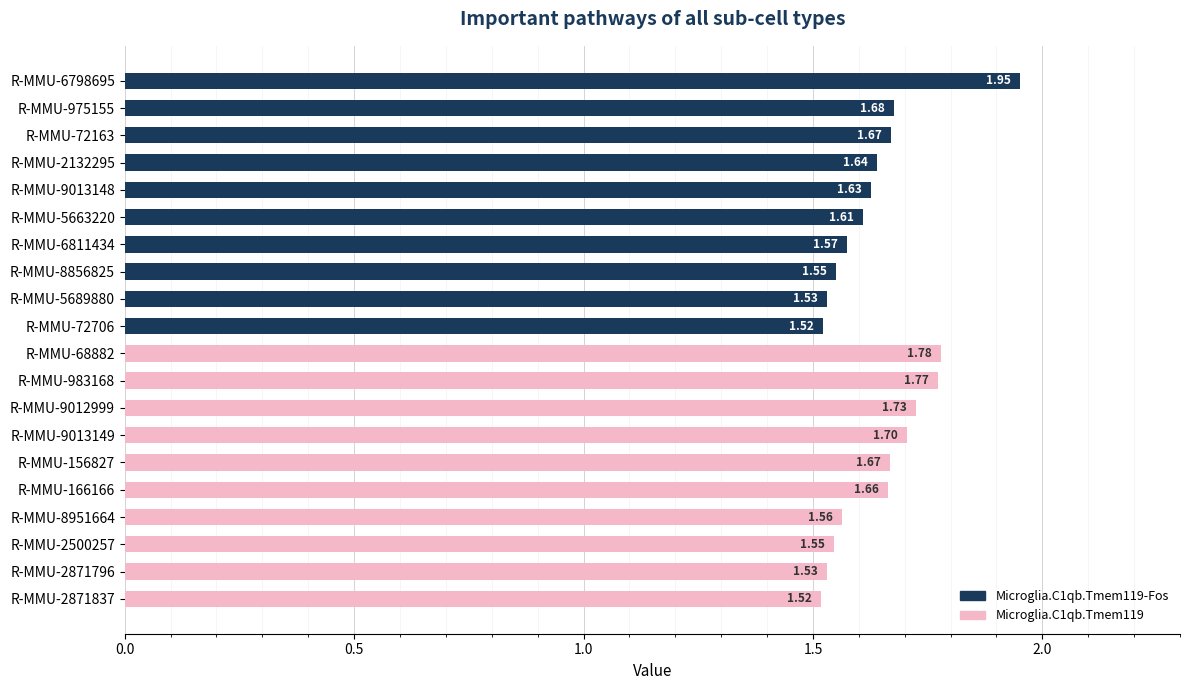

Which series has the largest total across all categories?

Microglia.C1qb.Tmem119